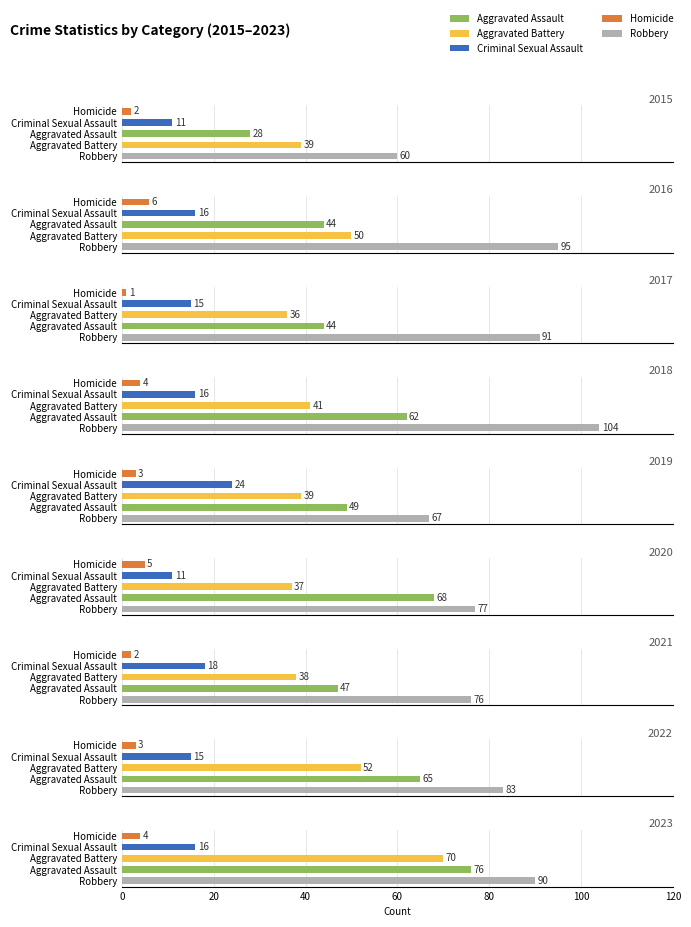

Is the value of Homicide at 2018 greater than the value of Aggravated Battery at 2017?

No